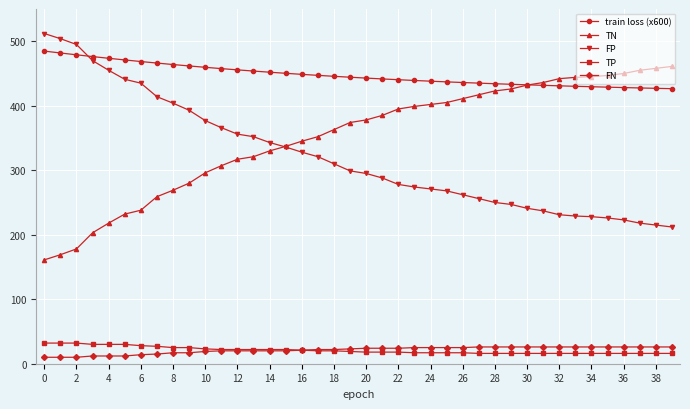

True or false: TN and TP cross at least once.

False